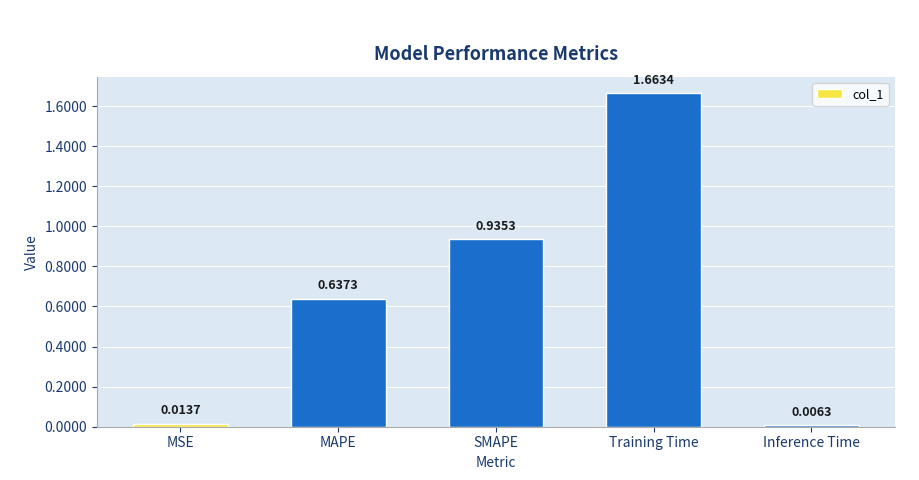

At which category does the chart reach its minimum across all series?

Inference Time